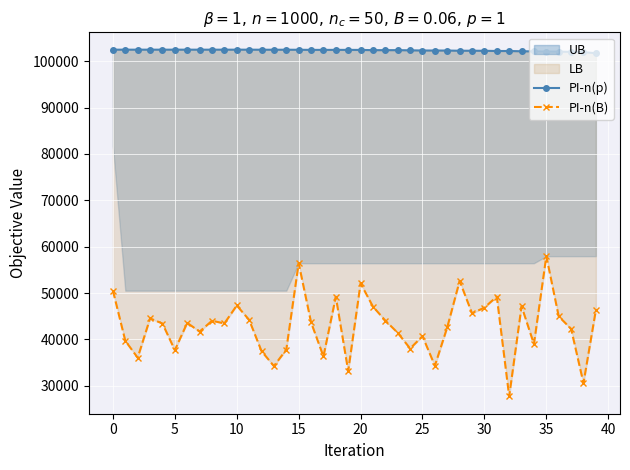

True or false: PI-n(p) and PI-n(B) cross at least once.

False